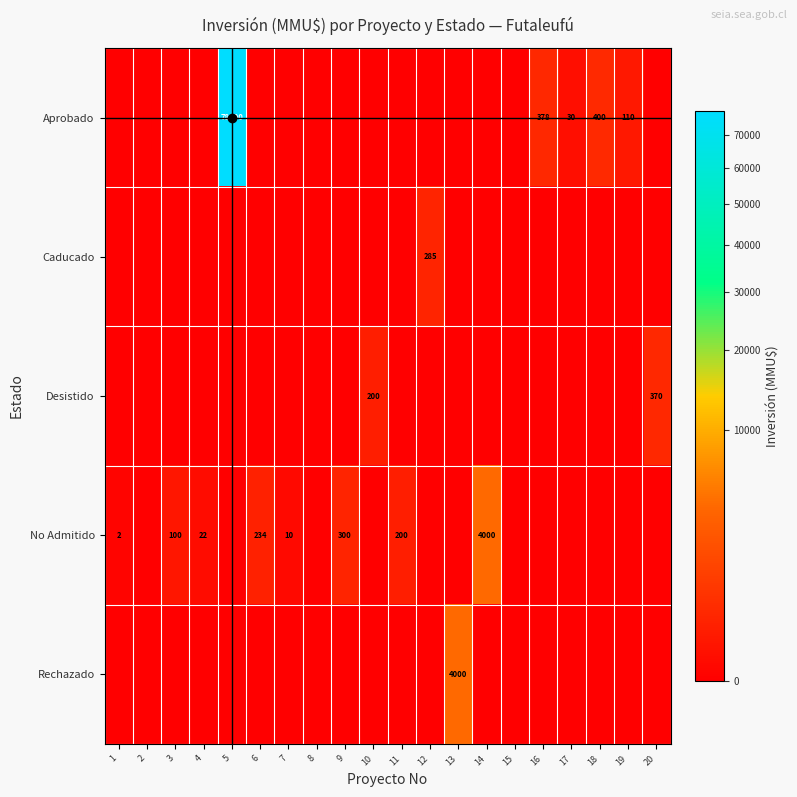

How many values in the Desistido series exceed 0?

2